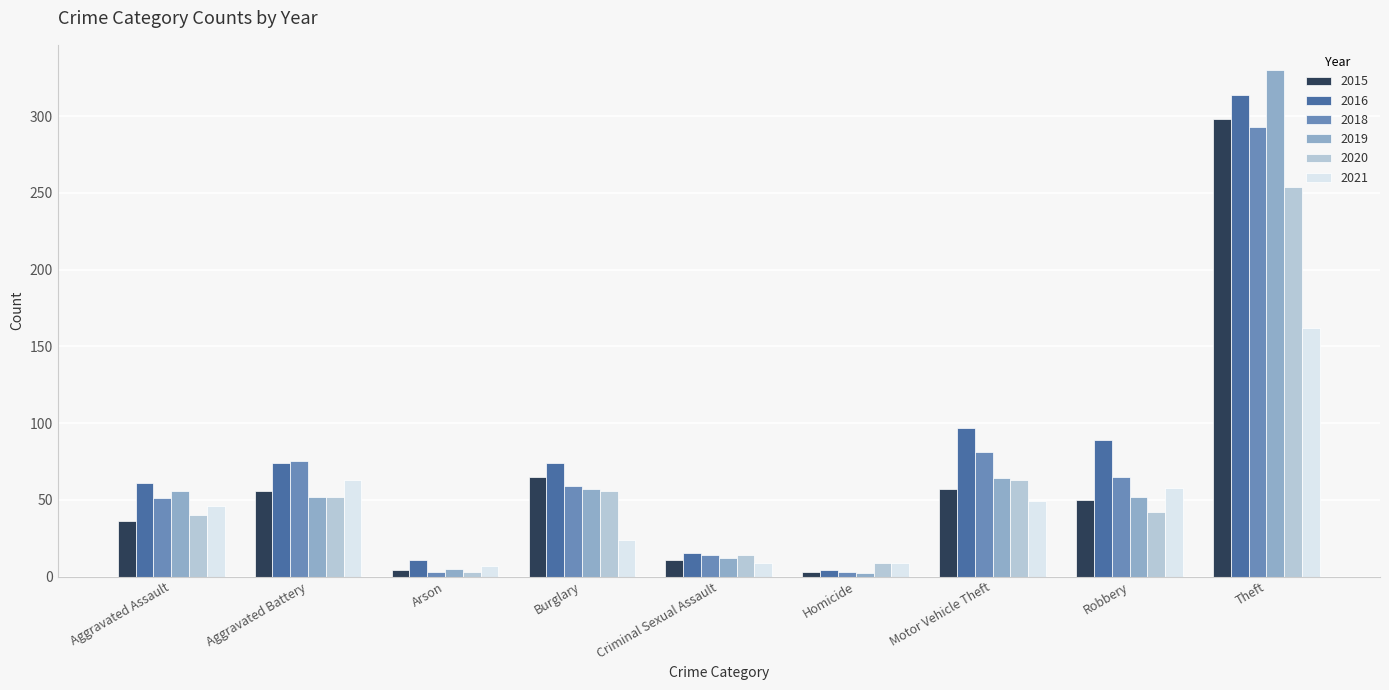

True or false: 2015 has a value of 65 at Burglary.

True